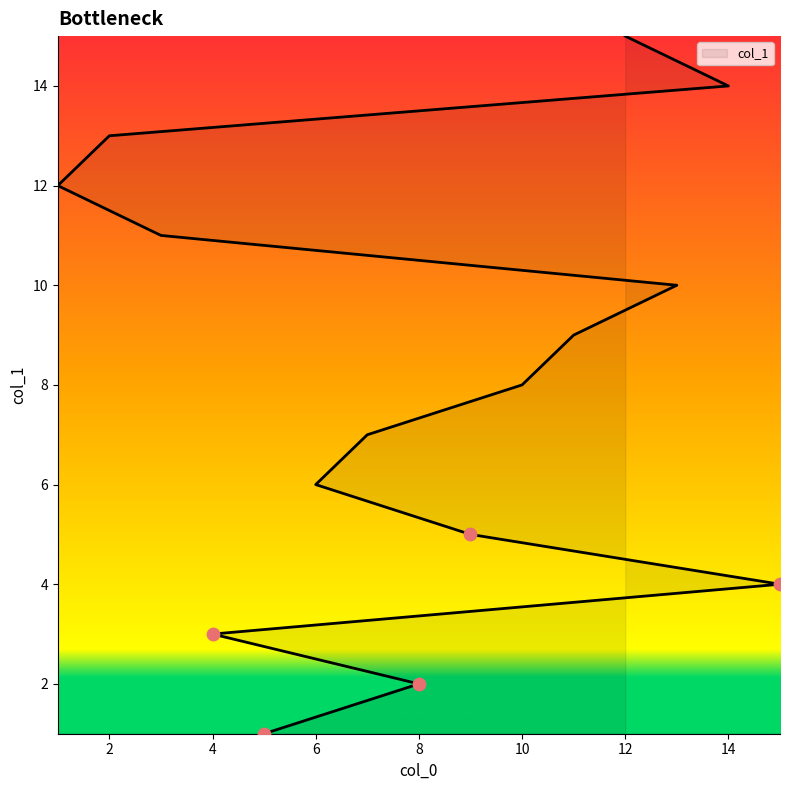

Which has a higher value, 6 or 1?

1